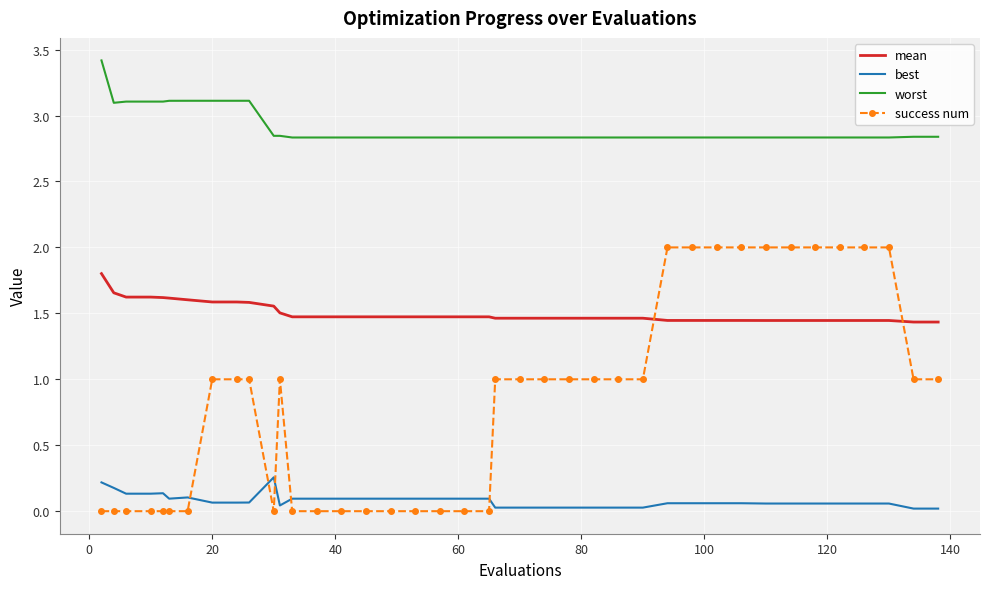

List the series in order of their peak value, lowest first.

best, mean, success num, worst